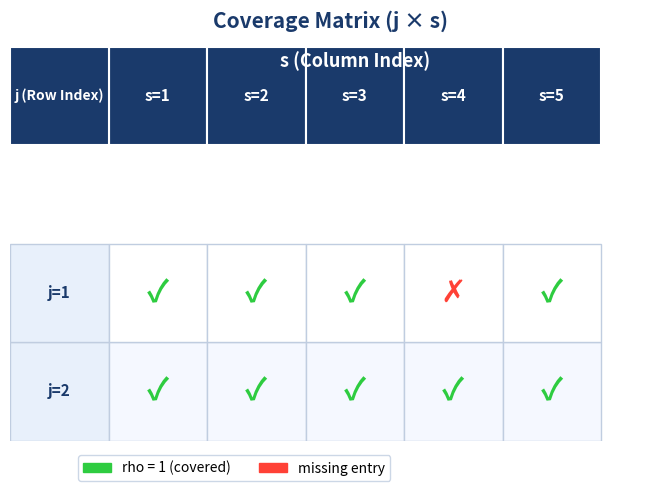

The 1 series shows 0 at 1. True or false?

False